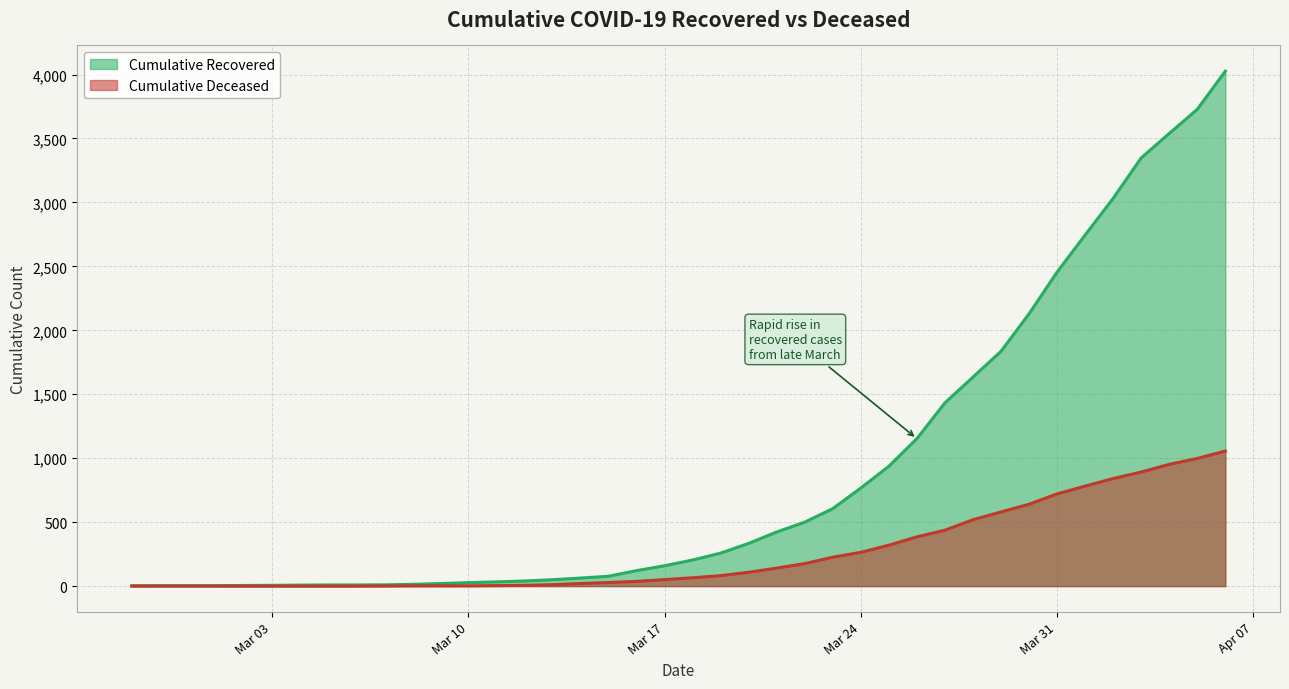

What is the sum of all cumulative_recovered values?

35753